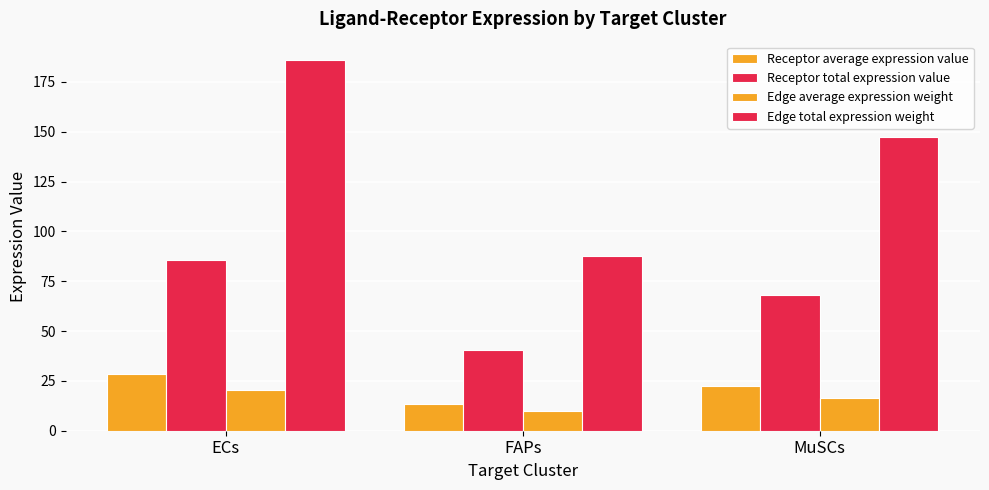

Does the chart contain any negative values?

No